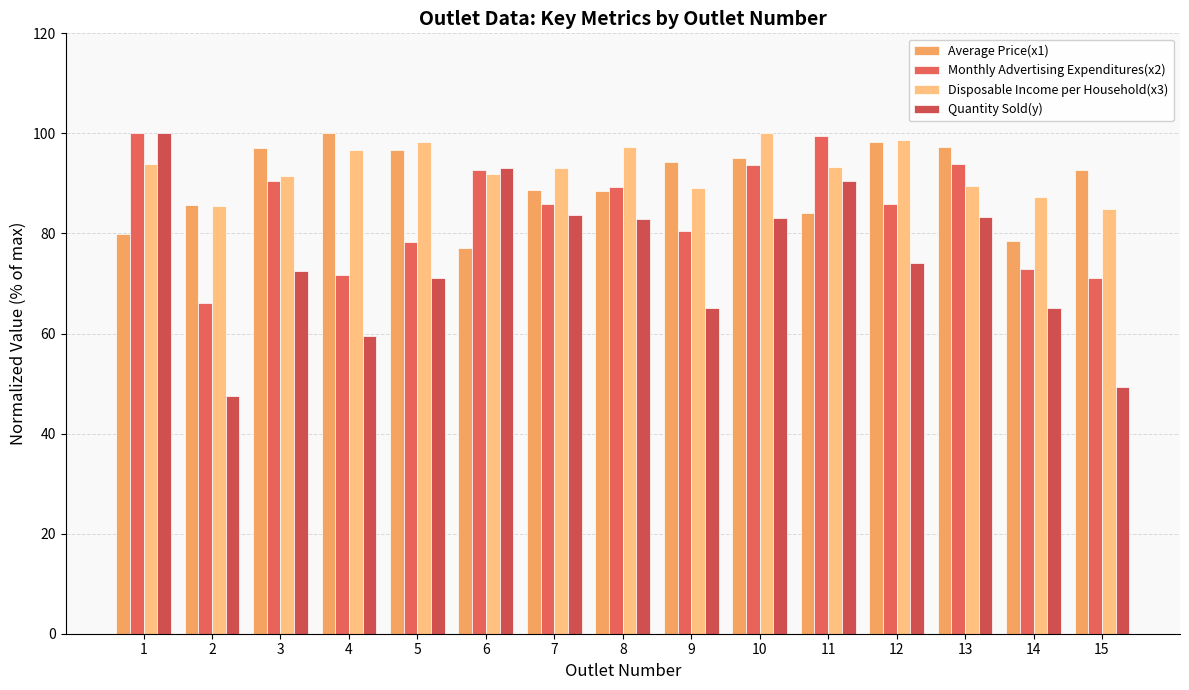

At which category is the sum across all series the highest?

1